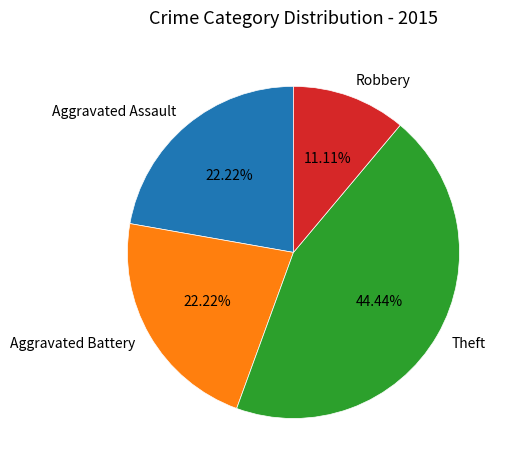

Which category has the biggest portion of the pie?

Theft